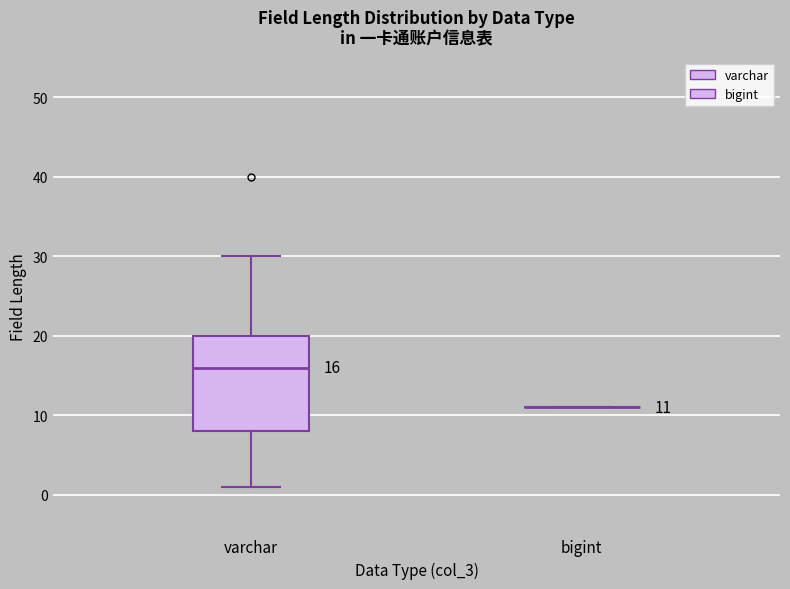

Comparing the boxes themselves (not the whiskers), which one is the tallest?

varchar